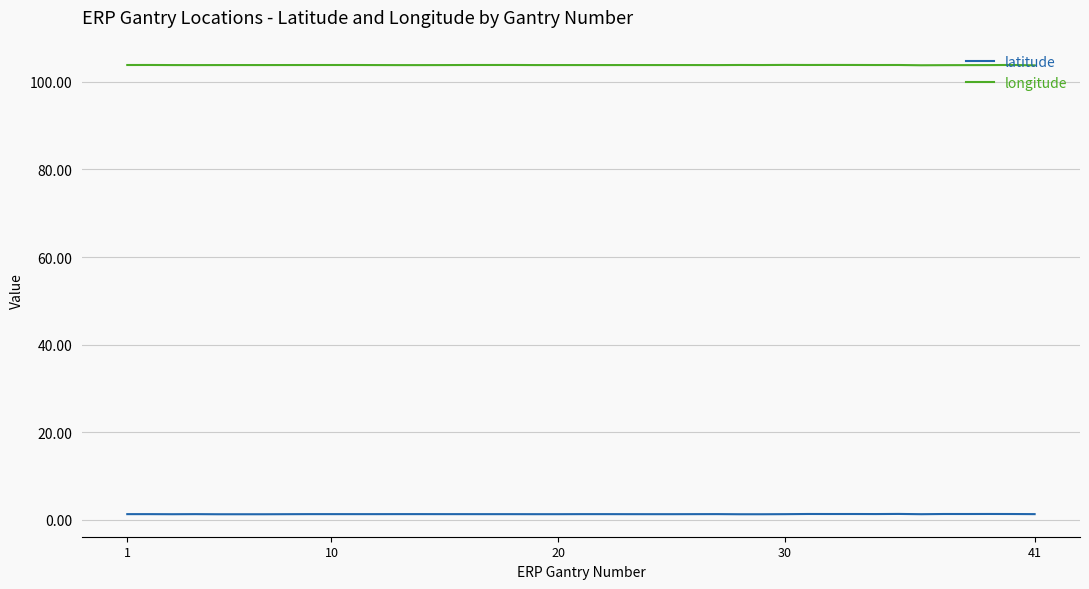

Which series has the largest total across all categories?

longitude